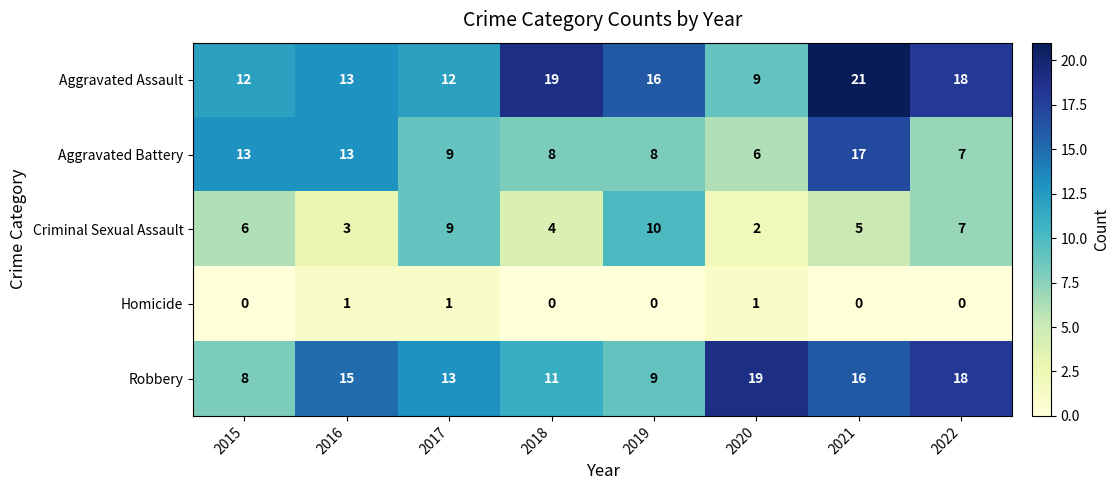

Where is Aggravated Assault nearest to the value 15?

2019